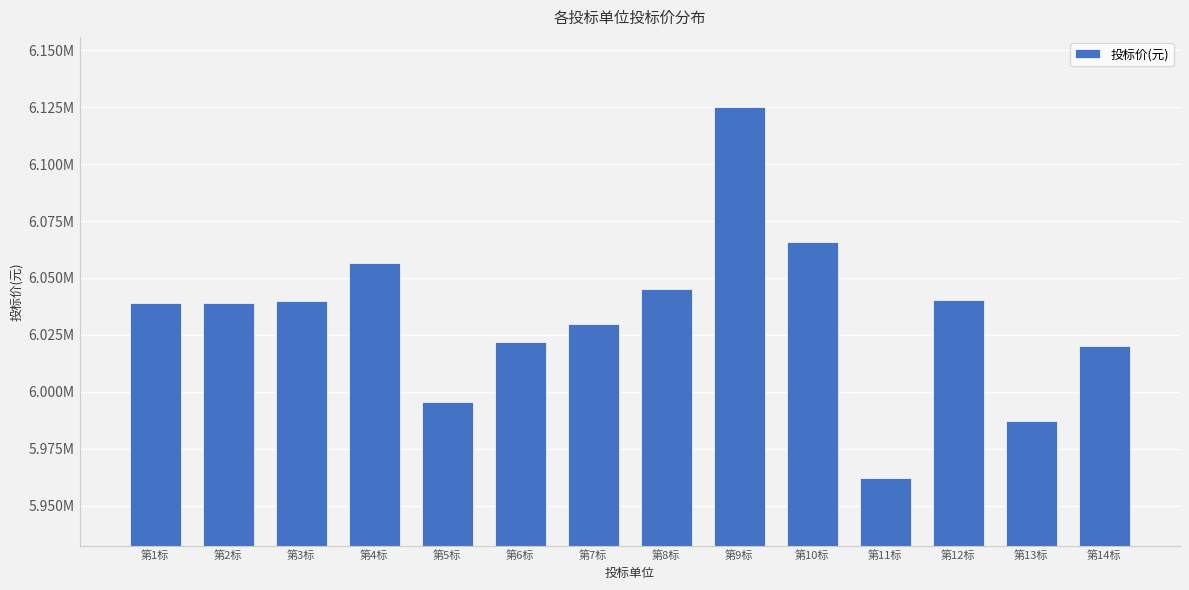

What position from the left is 第11标?

11